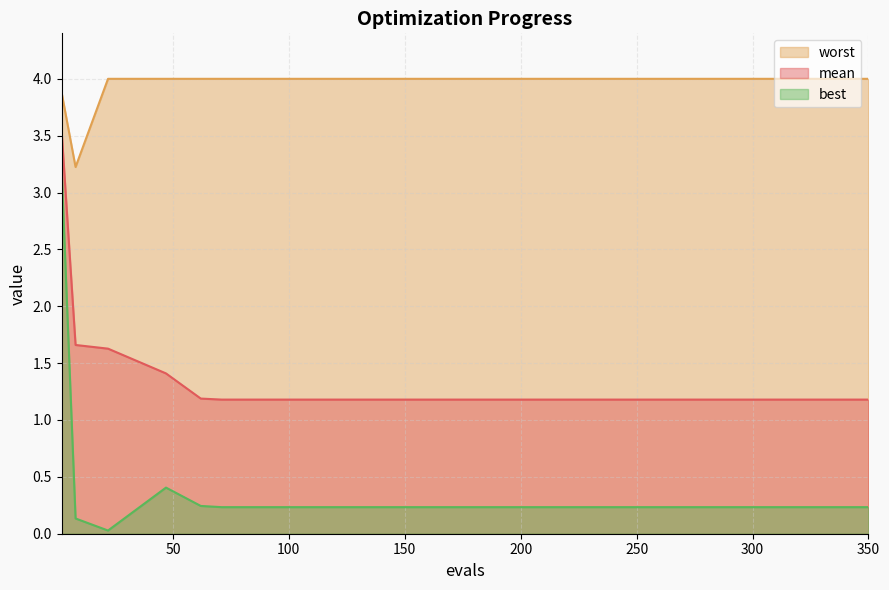

How many lines are shown in the chart?

3